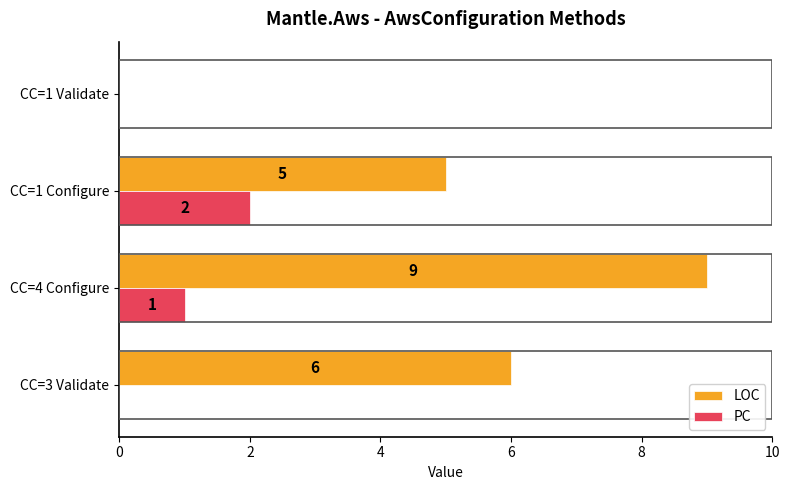

What is the sum of all LOC values?

20